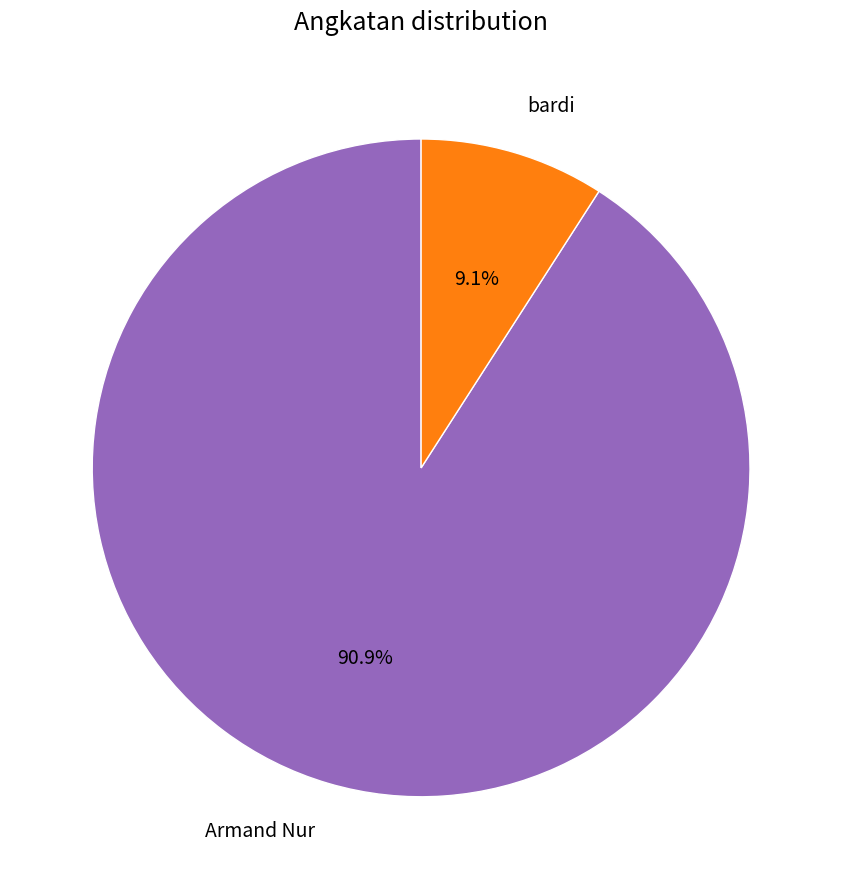

Does any single category account for the majority?

Yes